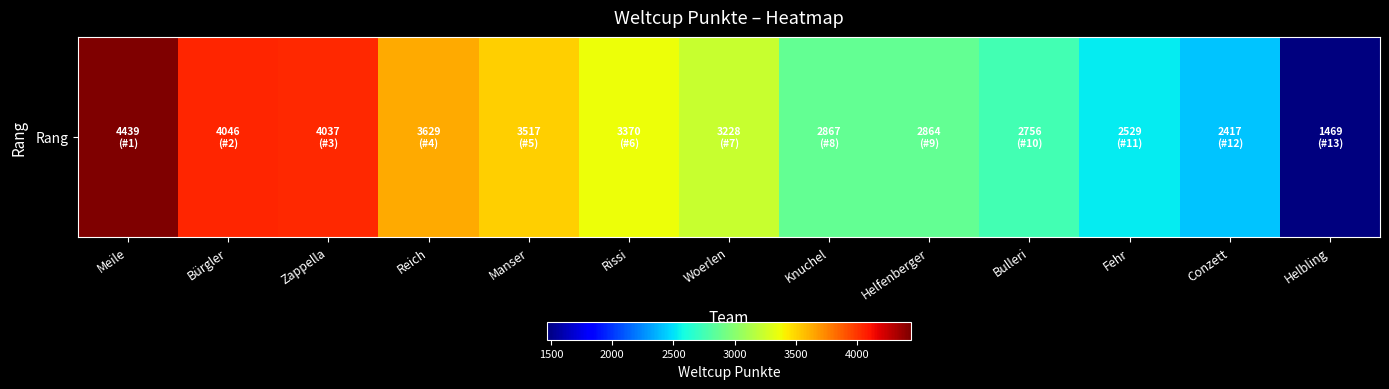

How many categories are shown in the chart?

13